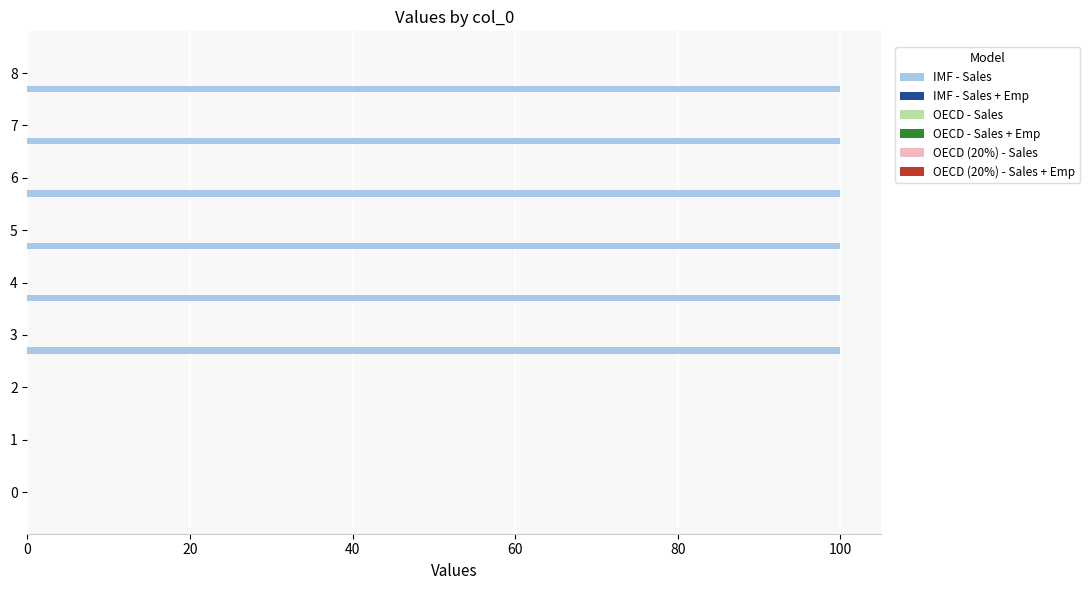

What is the maximum value shown in the chart?

100